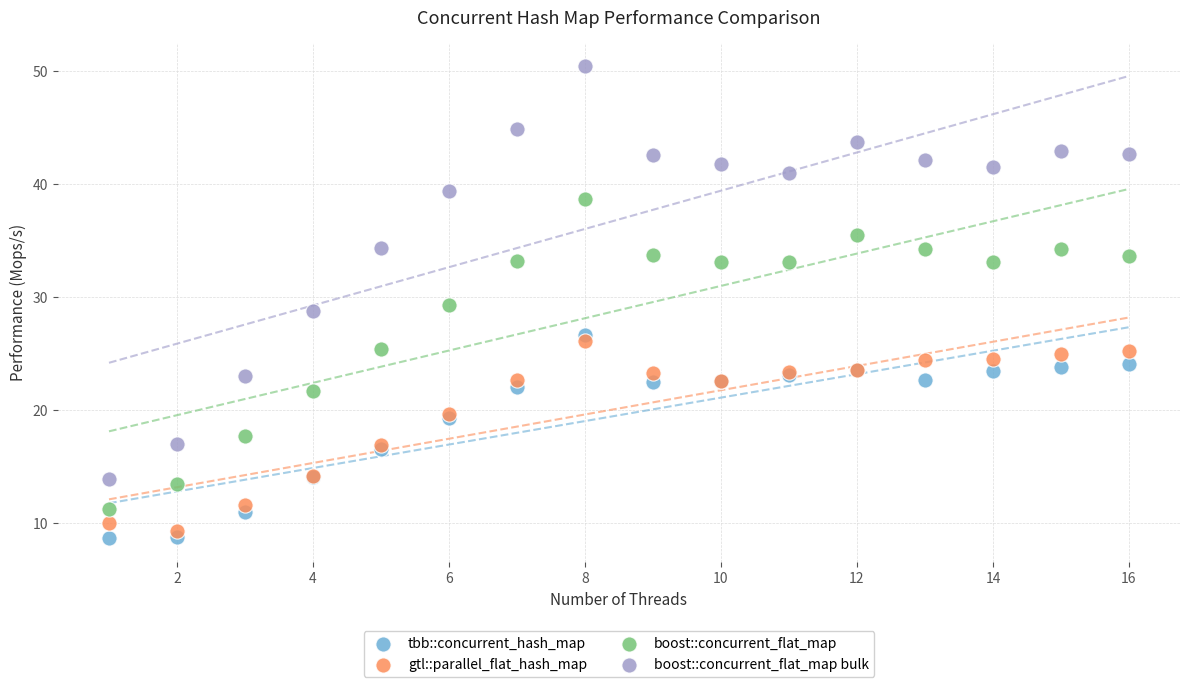

What are all the series names shown in the legend?

tbb::concurrent_hash_map, gtl::parallel_flat_hash_map, boost::concurrent_flat_map, boost::concurrent_flat_map bulk